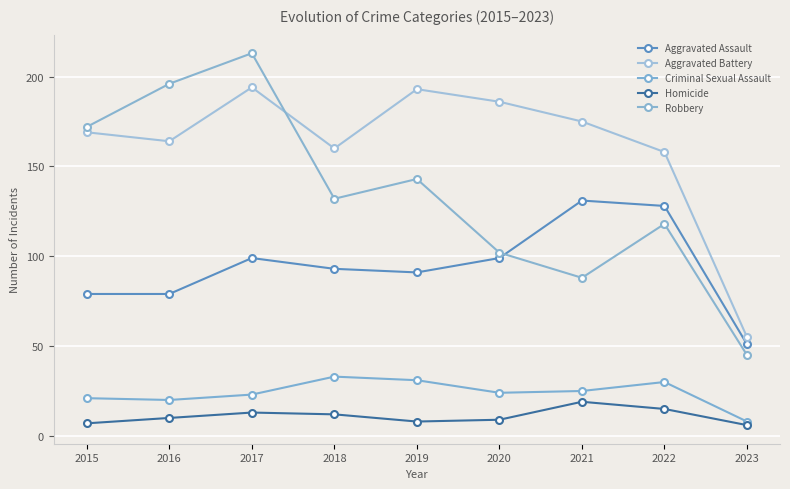

The Aggravated Battery series shows 193 at 2019. True or false?

True